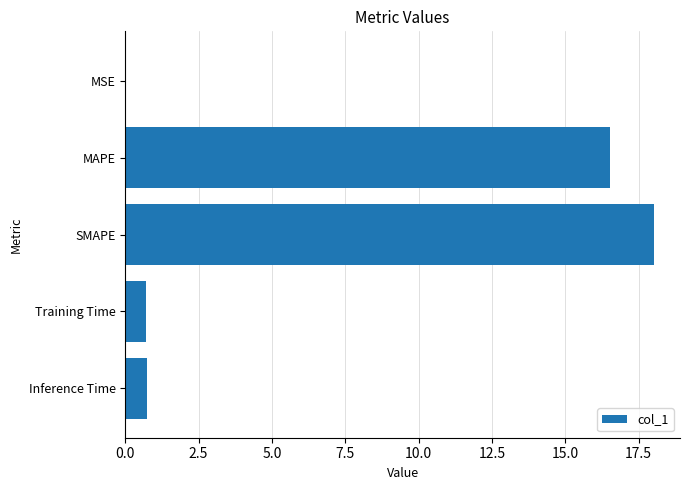

Which category has the highest value across all series?

SMAPE